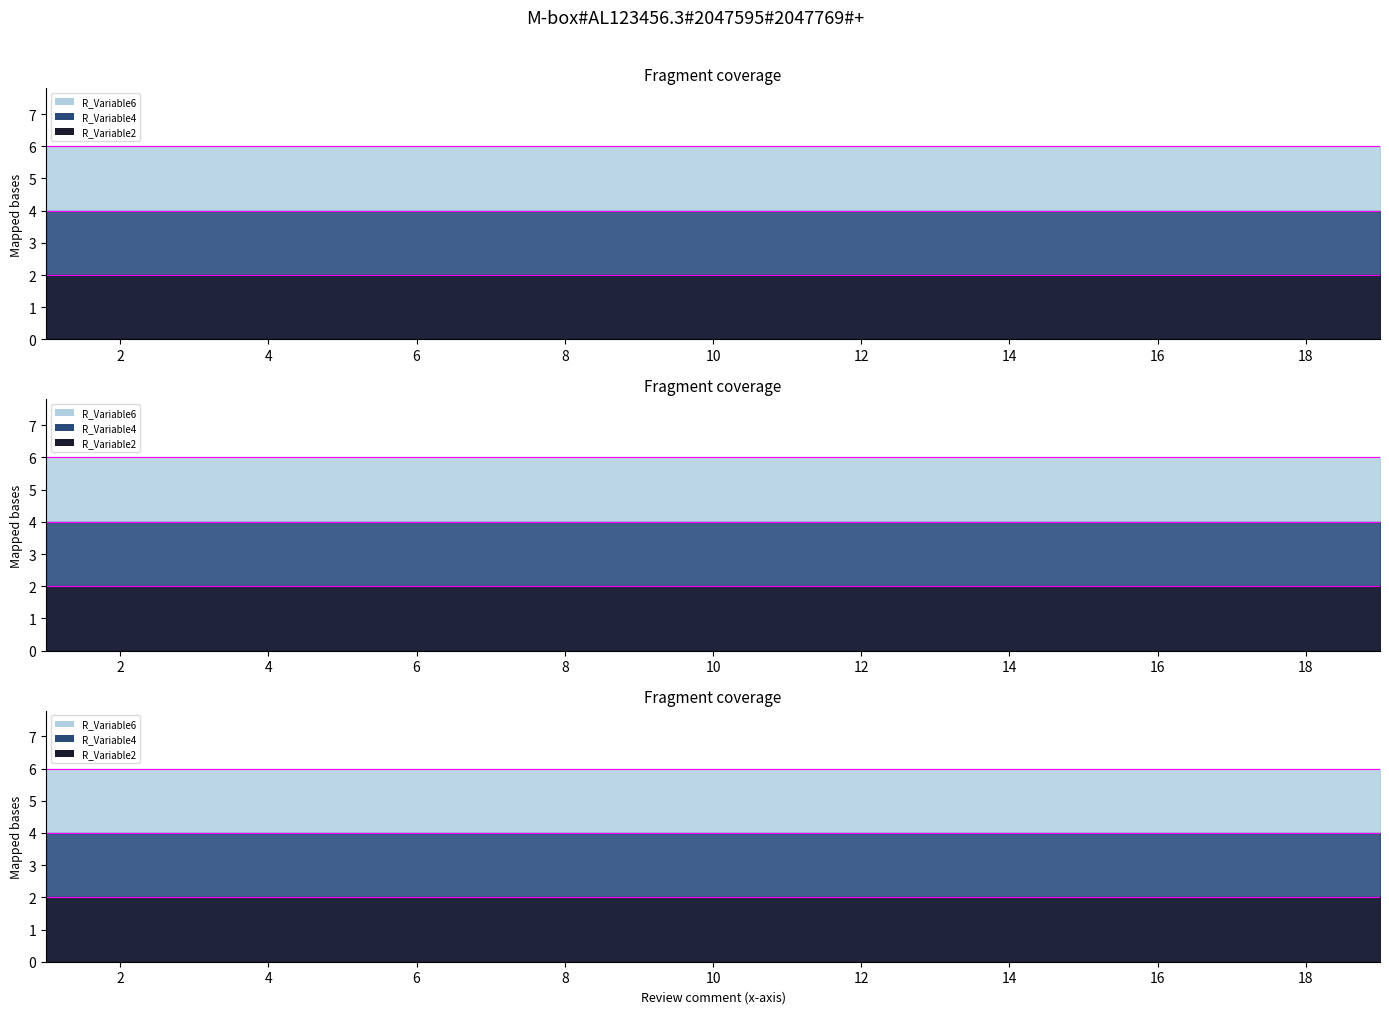

Which series has the widest spread of values?

R_Variable2